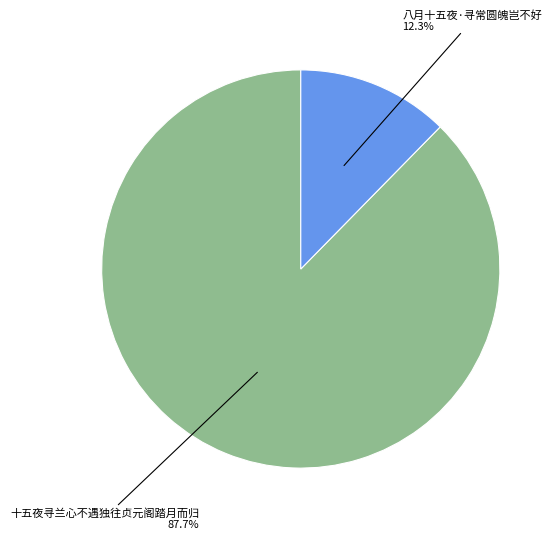

Is it true that 十五夜寻兰心不遇独往贞元阁踏月而归 is 88% of the pie?

True